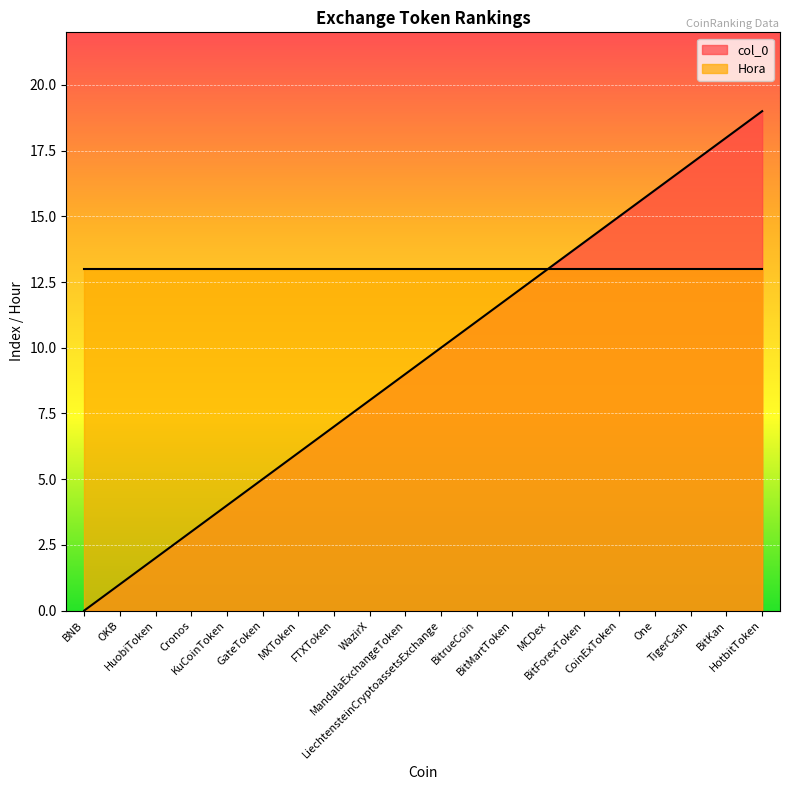

What is the label of the 6th point from the right?

BitForexToken